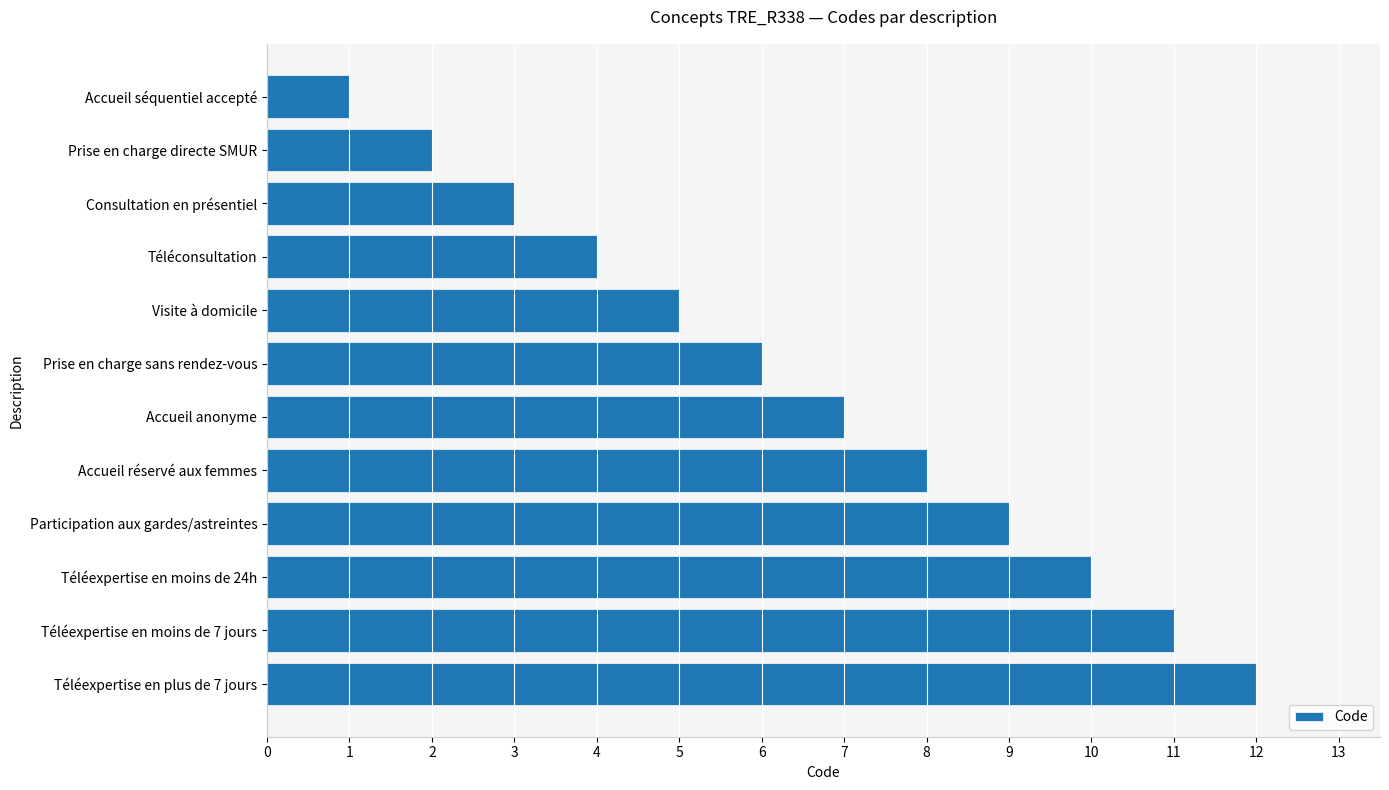

What is the difference between the maximum and minimum values?

11